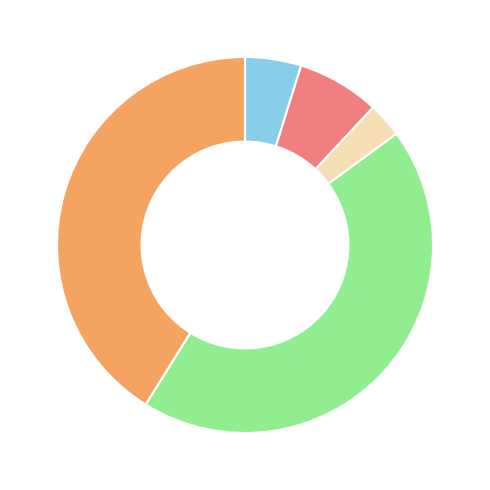

Is there a majority slice in this chart?

No